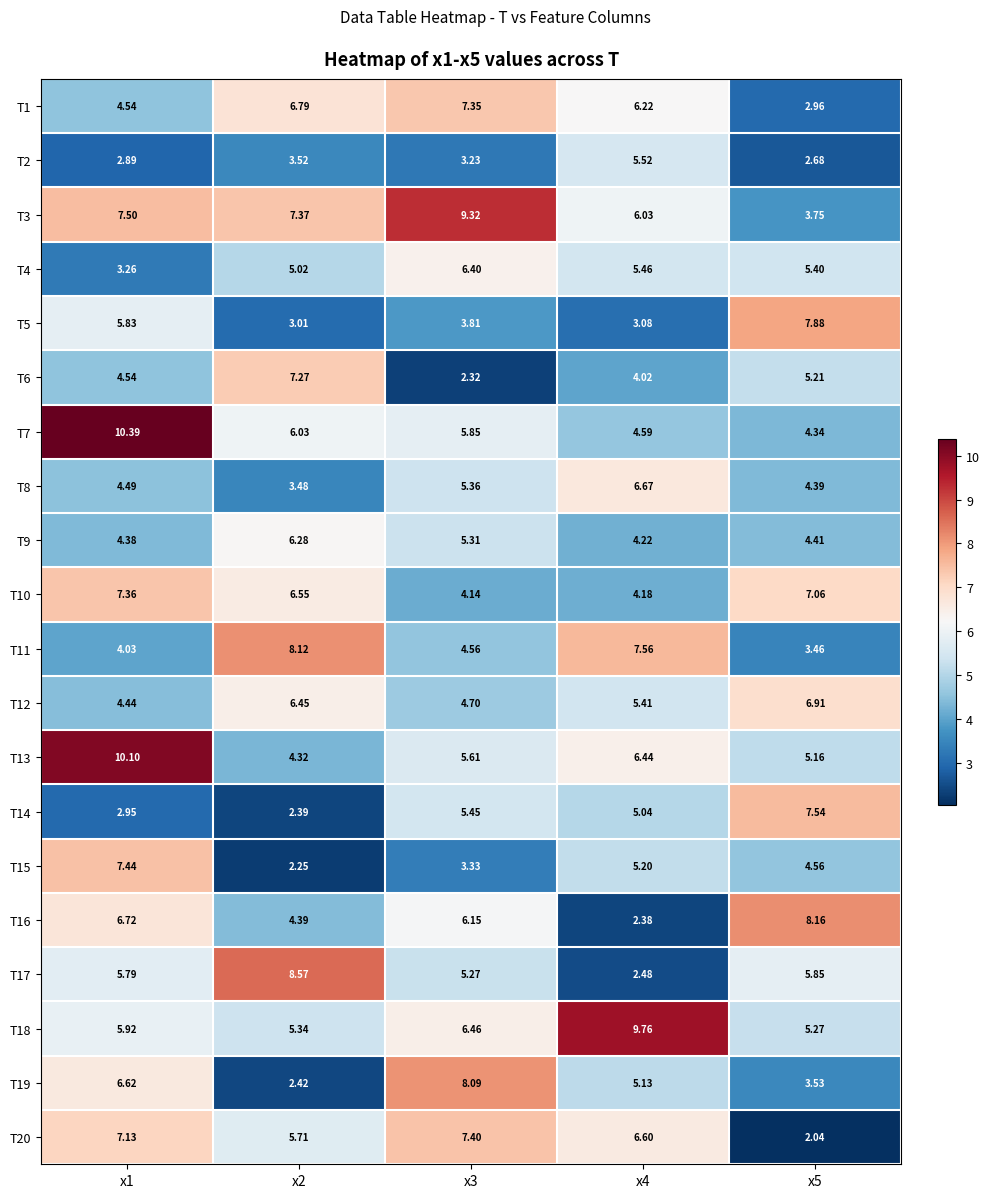

Is the value of T20 at x3 greater than the value of T11 at x4?

No